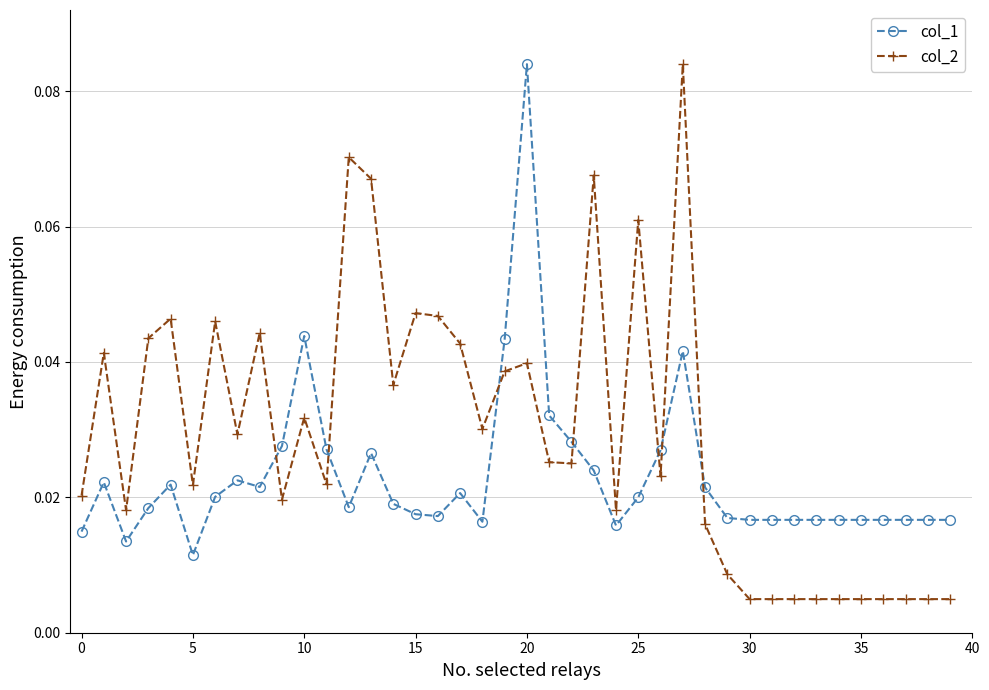

Rank the series by their average value, from highest to lowest.

col_2, col_1